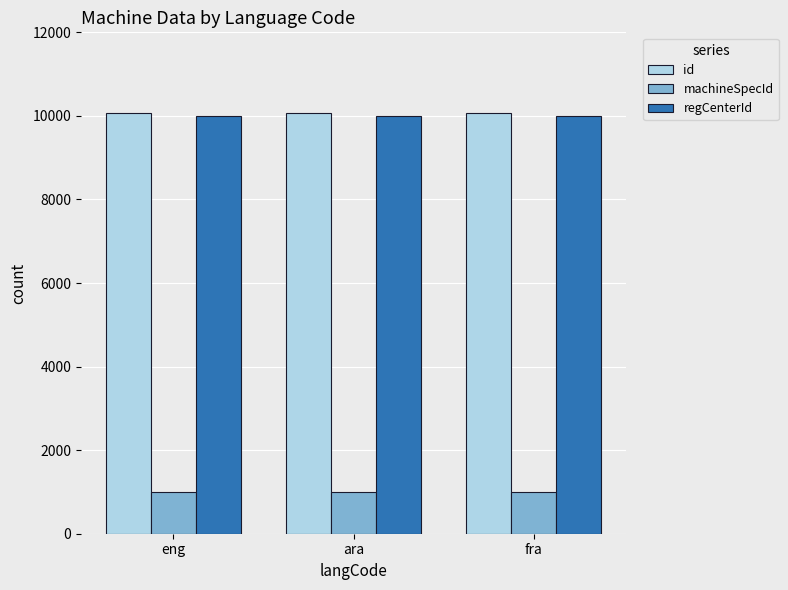

How many data points does each series have?

3